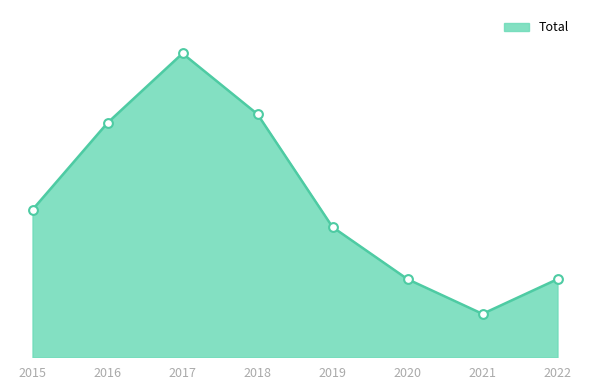

Does the chart have visible grid lines?

No